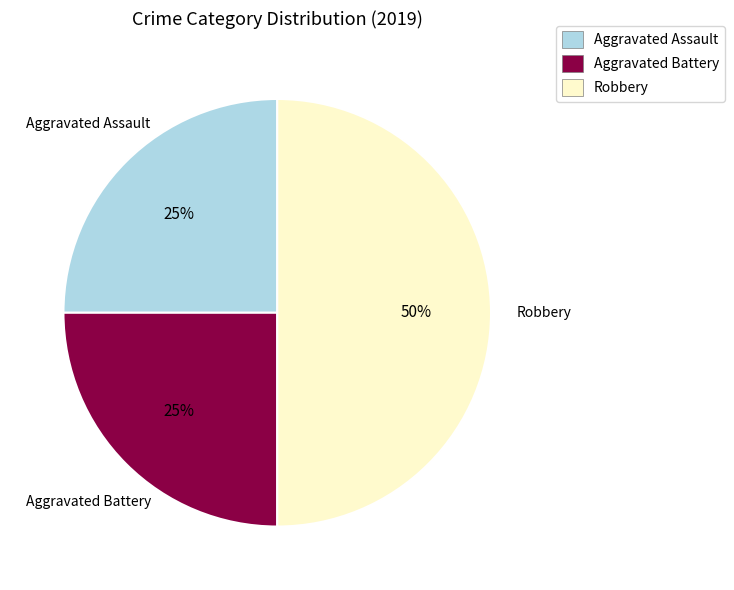

Does Aggravated Battery account for over 50% of the chart?

No